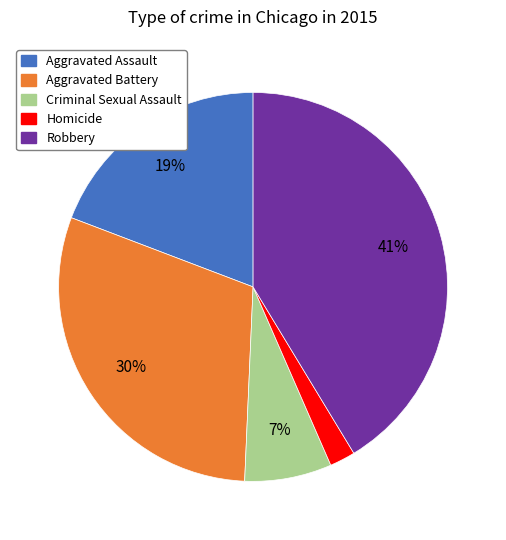

To the nearest percent, what is the combined percentage of Homicide and Aggravated Battery?

32%